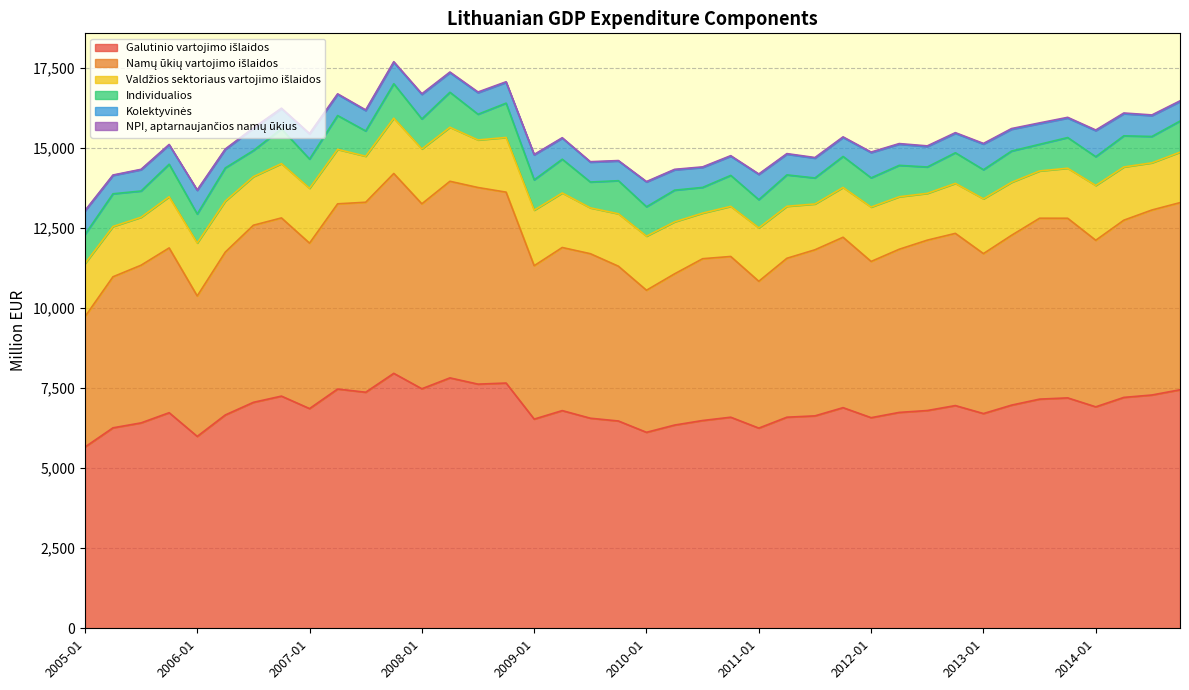

Where is the first local maximum for Individualios?

2005-04